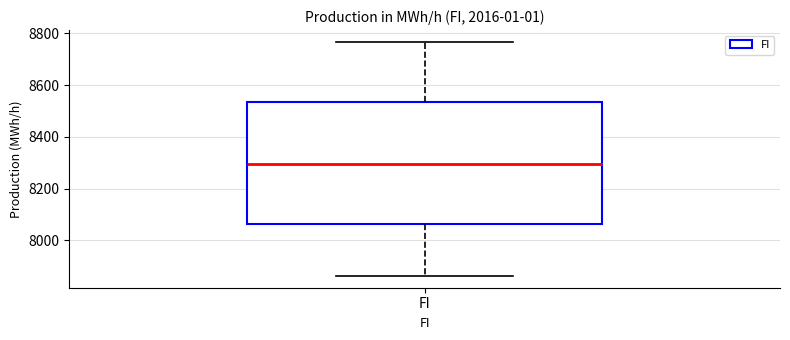

Read this box plot against the y-axis: the position of the median line, the range covered by the box, and the ends of both whiskers. The values are not printed on the chart, so give them approximately, as read against the axis.

median 8300, box 8060 to 8540, whiskers 7860 to 8760